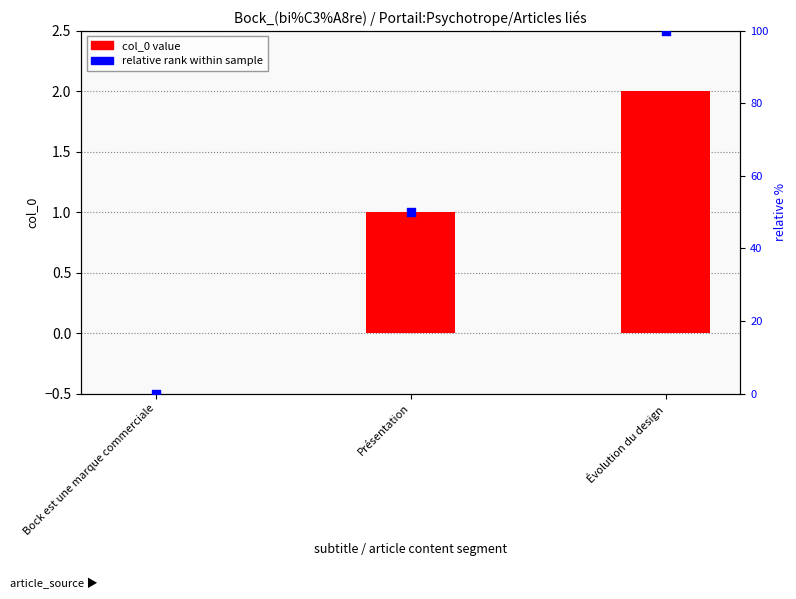

What are all the series names shown in the legend?

col_0 value, relative rank within sample